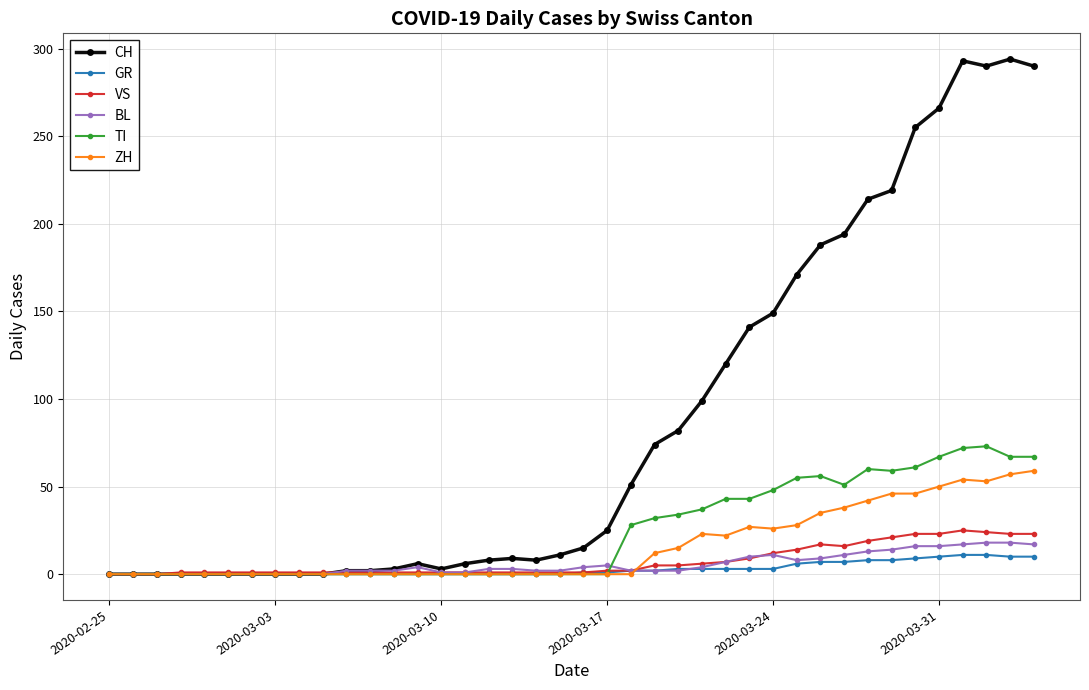

What is the maximum value for VS?

25